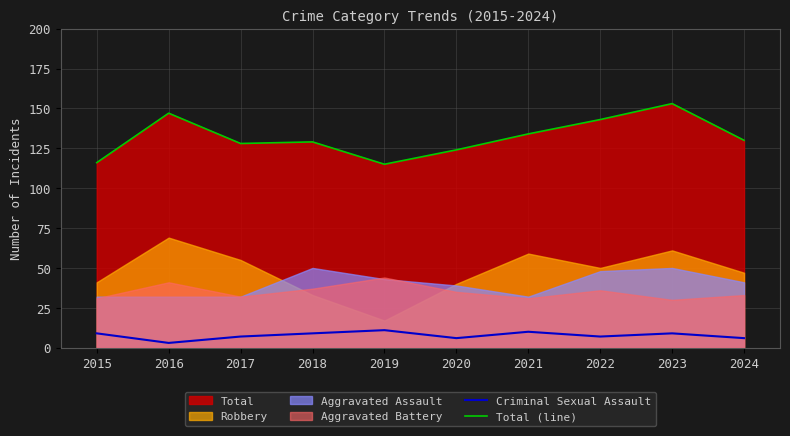

Which series has the largest total across all categories?

Total (line)